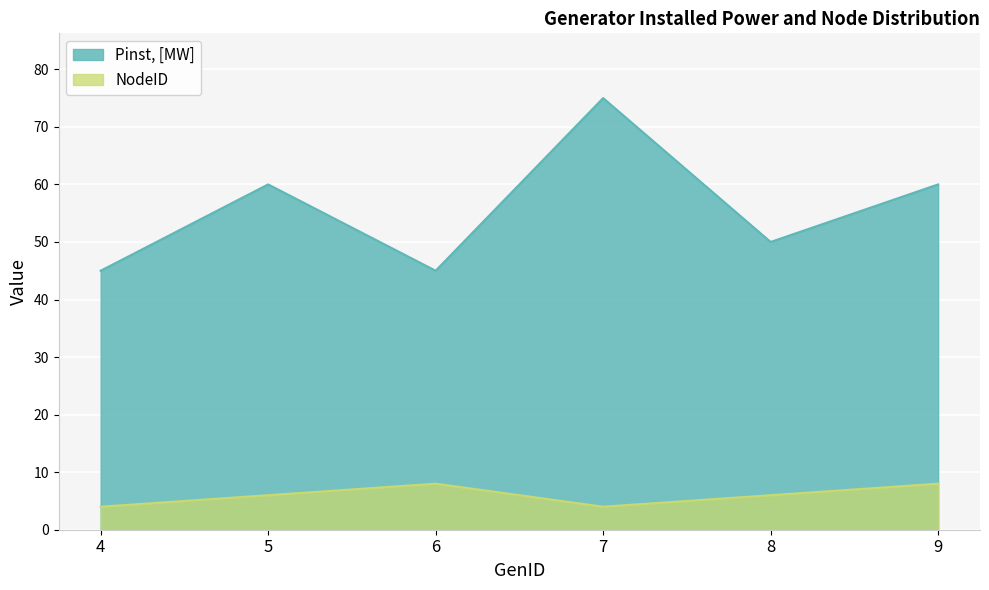

Which series has the largest total across all categories?

Pinst, [MW]